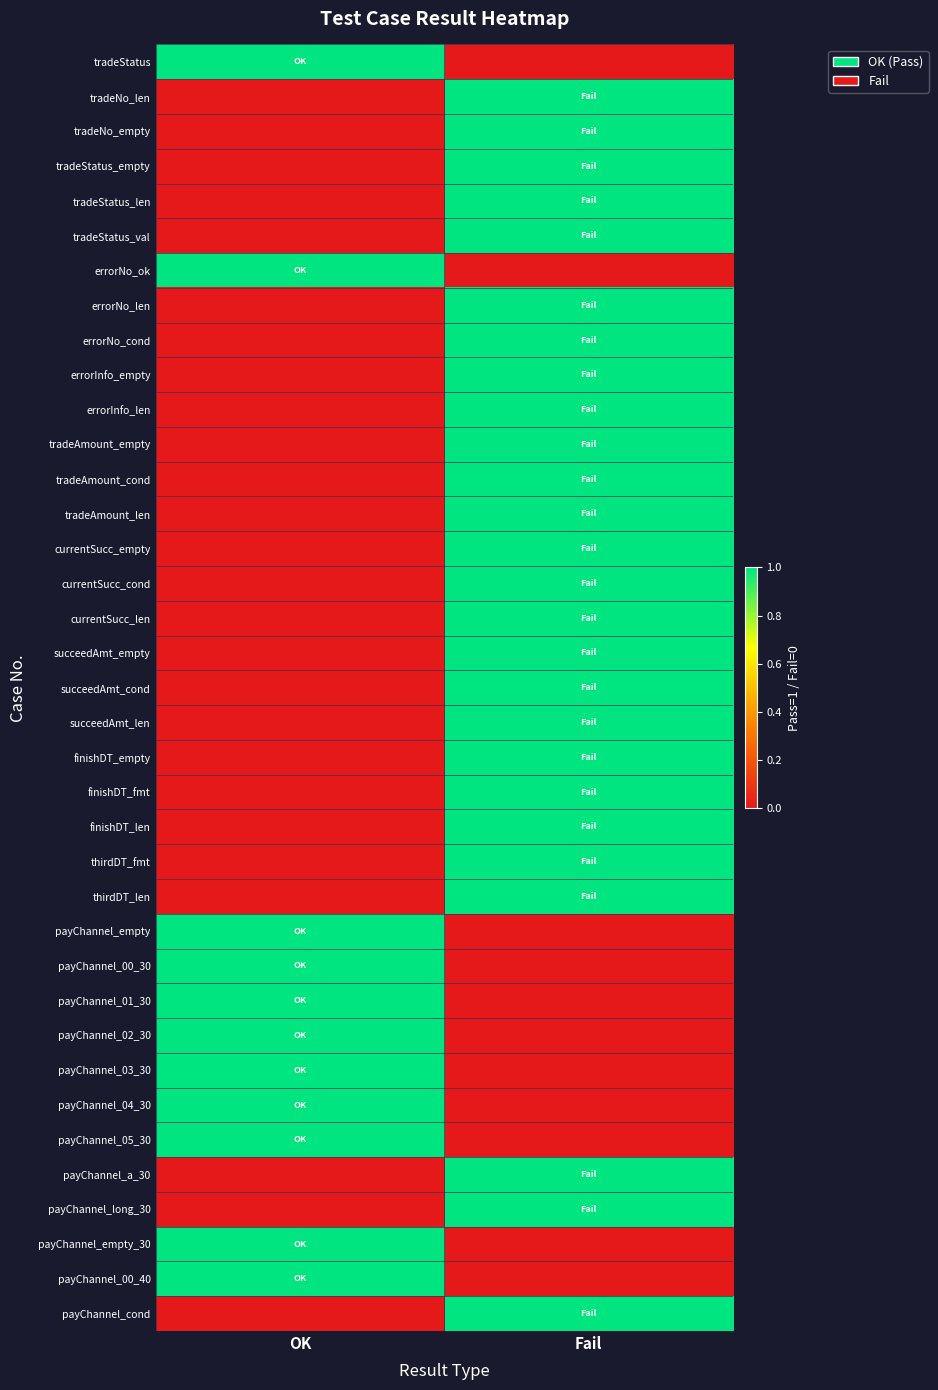

Reading left to right, list all the values displayed in this chart.

tradeStatus: OK=1	Fail=0
tradeNo_len: OK=0	Fail=1
tradeNo_empty: OK=0	Fail=1
tradeStatus_empty: OK=0	Fail=1
tradeStatus_len: OK=0	Fail=1
tradeStatus_val: OK=0	Fail=1
errorNo_ok: OK=1	Fail=0
errorNo_len: OK=0	Fail=1
errorNo_cond: OK=0	Fail=1
errorInfo_empty: OK=0	Fail=1
errorInfo_len: OK=0	Fail=1
tradeAmount_empty: OK=0	Fail=1
tradeAmount_cond: OK=0	Fail=1
tradeAmount_len: OK=0	Fail=1
currentSucc_empty: OK=0	Fail=1
currentSucc_cond: OK=0	Fail=1
currentSucc_len: OK=0	Fail=1
succeedAmt_empty: OK=0	Fail=1
succeedAmt_cond: OK=0	Fail=1
succeedAmt_len: OK=0	Fail=1
finishDT_empty: OK=0	Fail=1
finishDT_fmt: OK=0	Fail=1
finishDT_len: OK=0	Fail=1
thirdDT_fmt: OK=0	Fail=1
thirdDT_len: OK=0	Fail=1
payChannel_empty: OK=1	Fail=0
payChannel_00_30: OK=1	Fail=0
payChannel_01_30: OK=1	Fail=0
payChannel_02_30: OK=1	Fail=0
payChannel_03_30: OK=1	Fail=0
payChannel_04_30: OK=1	Fail=0
payChannel_05_30: OK=1	Fail=0
payChannel_a_30: OK=0	Fail=1
payChannel_long_30: OK=0	Fail=1
payChannel_empty_30: OK=1	Fail=0
payChannel_00_40: OK=1	Fail=0
payChannel_cond: OK=0	Fail=1